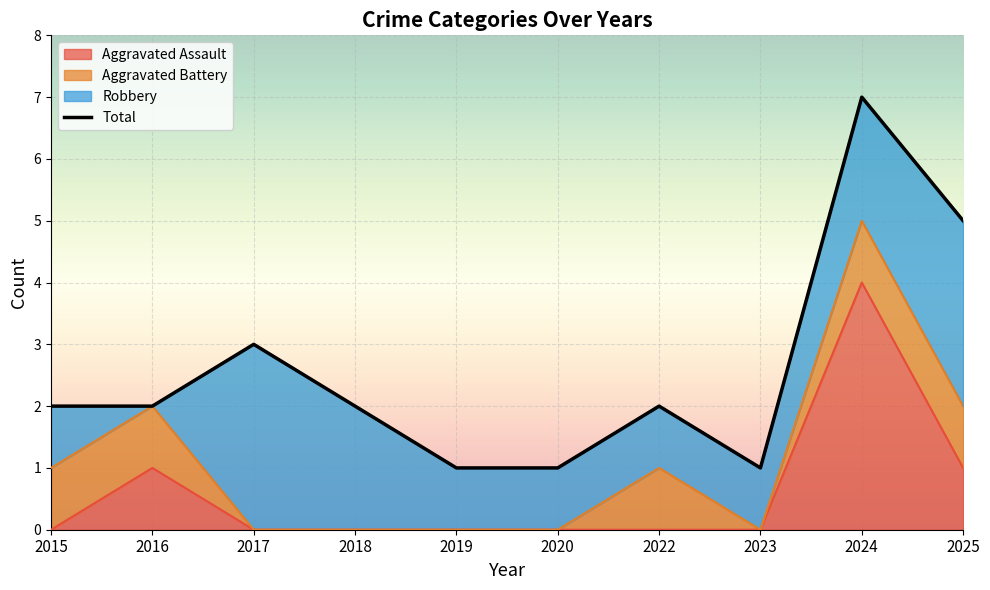

Rank the categories by value from lowest to highest.

2019, 2020, 2023, 2015, 2016, 2018, 2022, 2017, 2025, 2024